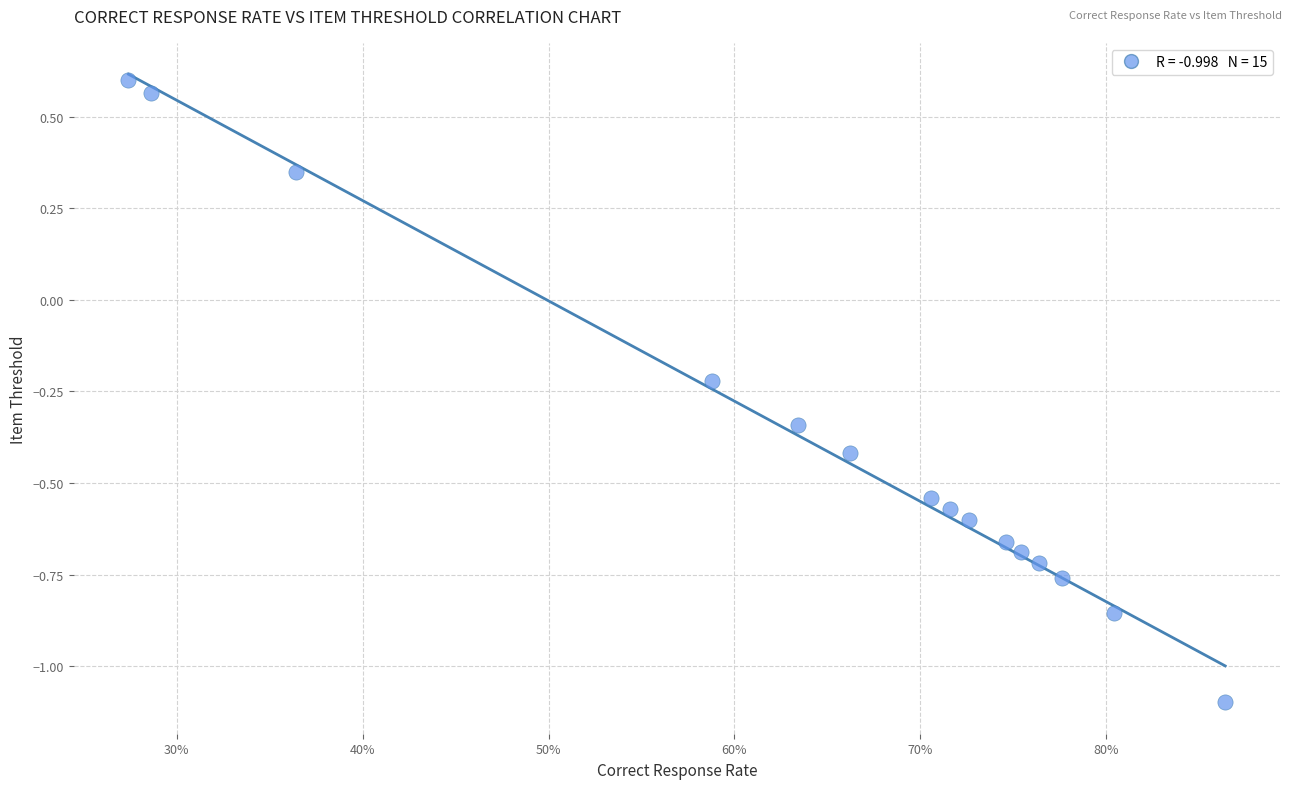

What is the range of Y values (max minus min)?

1.7